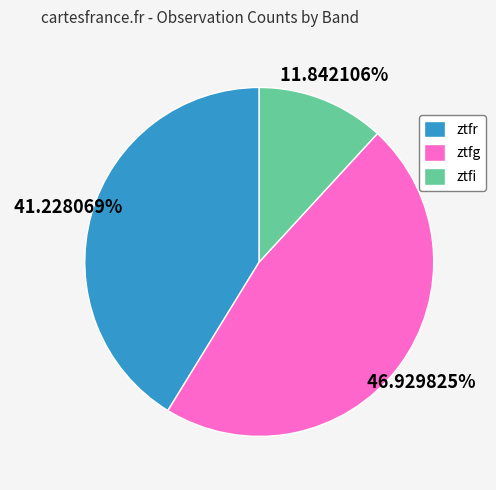

To the nearest percent, what is the average slice percentage?

33%